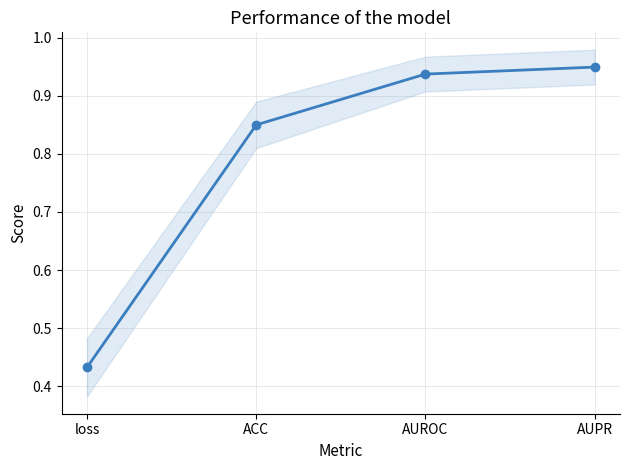

What is the difference between the maximum and second lowest values?

0.1